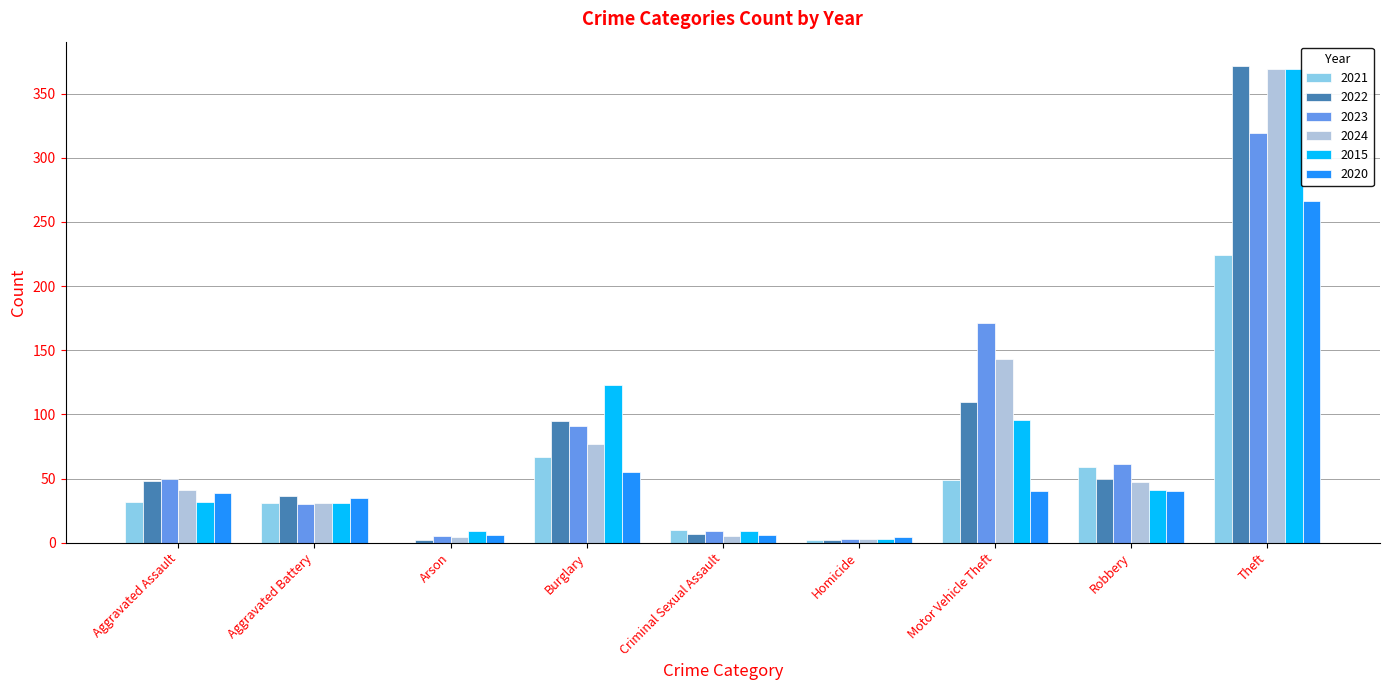

The value of 2020 at Theft is 455. True or false?

False